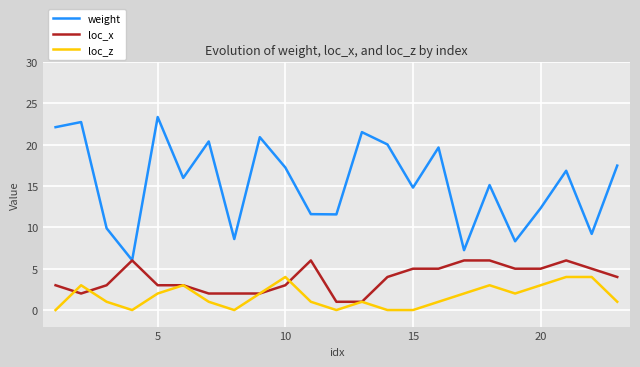

True or false: loc_x has more than 1 interior local peaks.

True